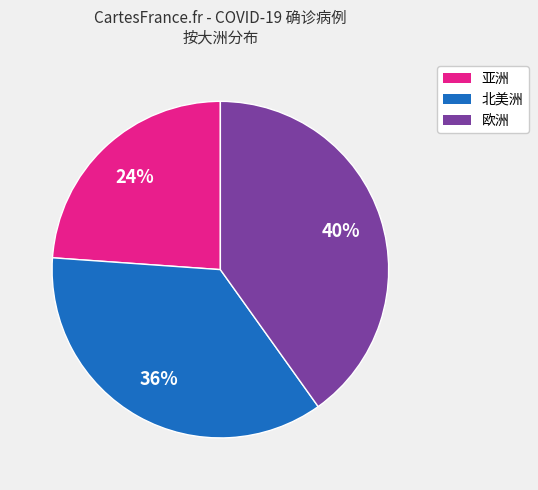

To the nearest percent, what is the difference between the largest and smallest slice percentages?

16%